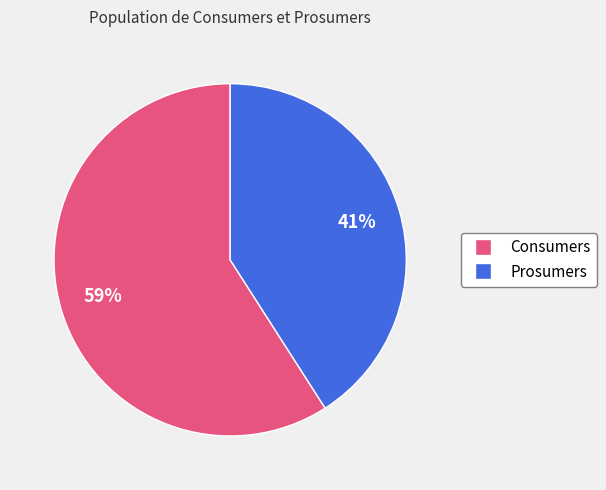

Between Prosumers and Consumers, which is larger?

Consumers